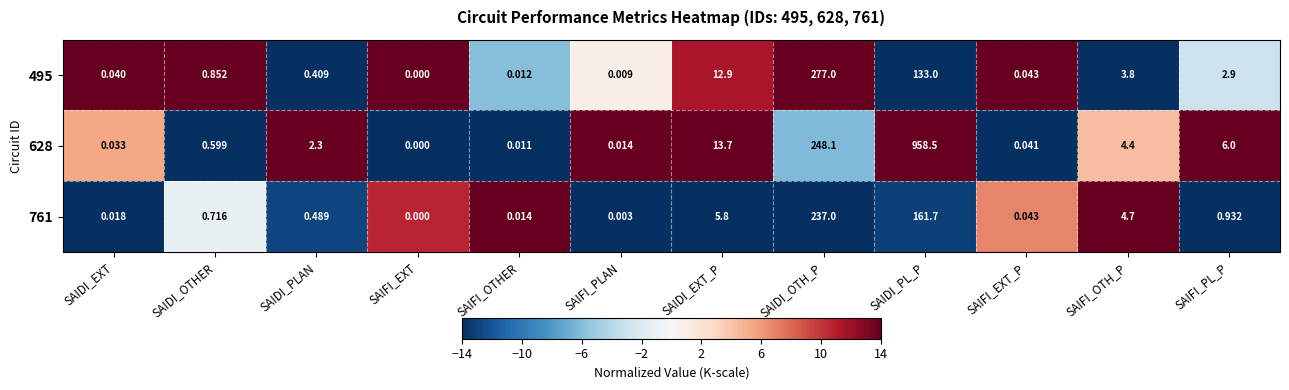

At SAIDI_EXT_P, list the series in order from largest to smallest.

628, 495, 761